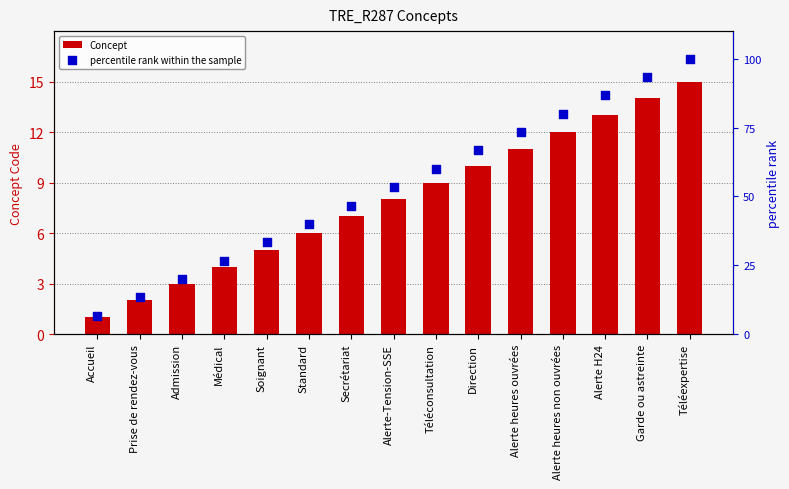

Is the value of percentile rank within the sample at Prise de rendez-vous greater than the value of Concept at Garde ou astreinte?

No